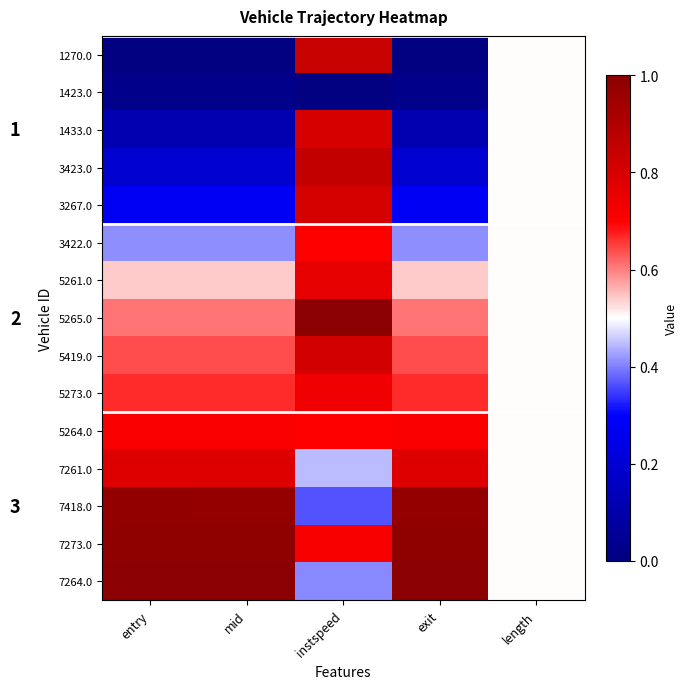

At how many categories does at least one series exceed 0?

5